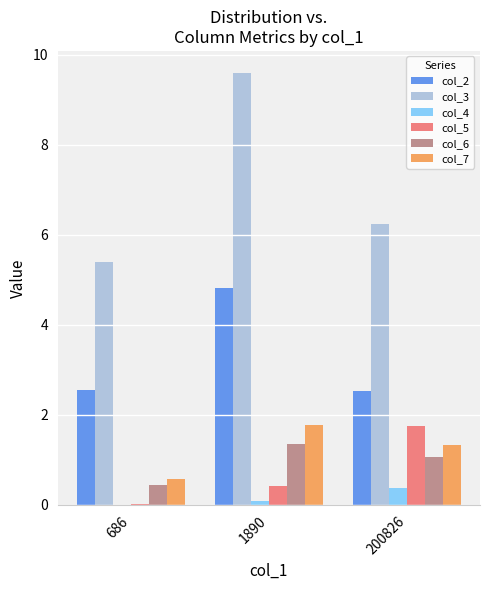

What is the sum of all col_5 values?

2.2